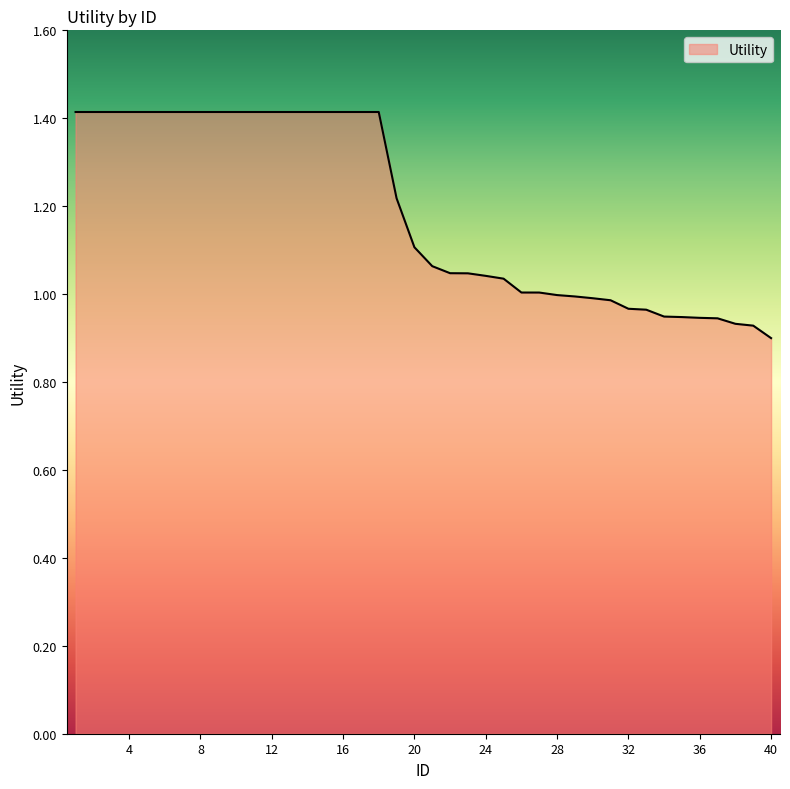

What is the difference between the maximum and minimum values?

0.5